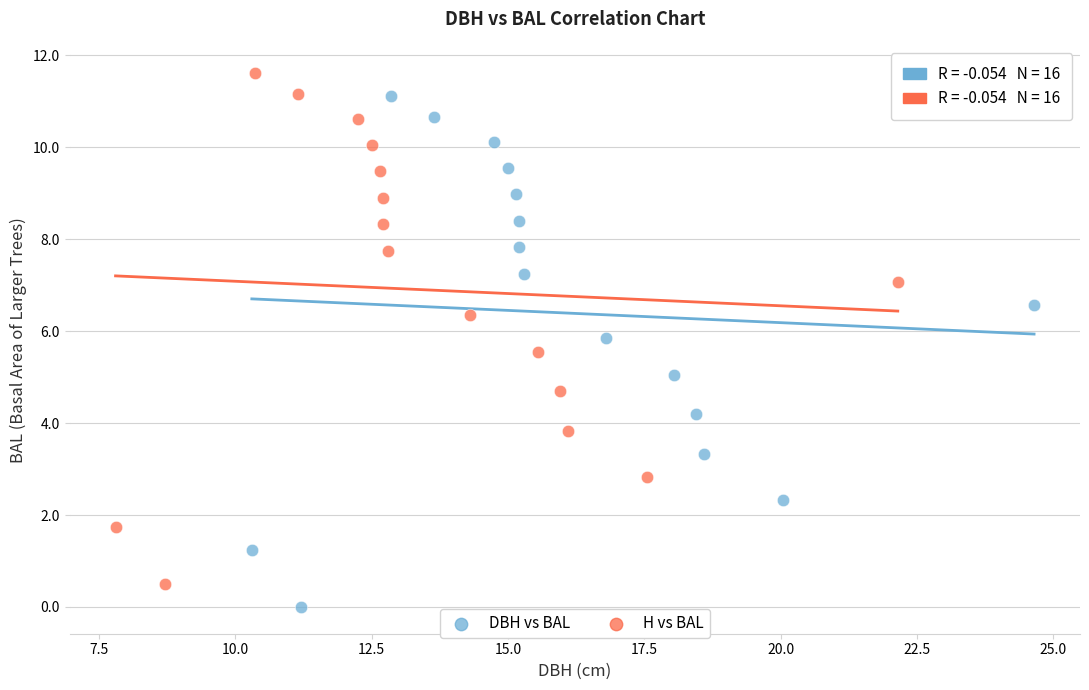

What are all the series names shown in the legend?

DBH vs BAL, H vs BAL